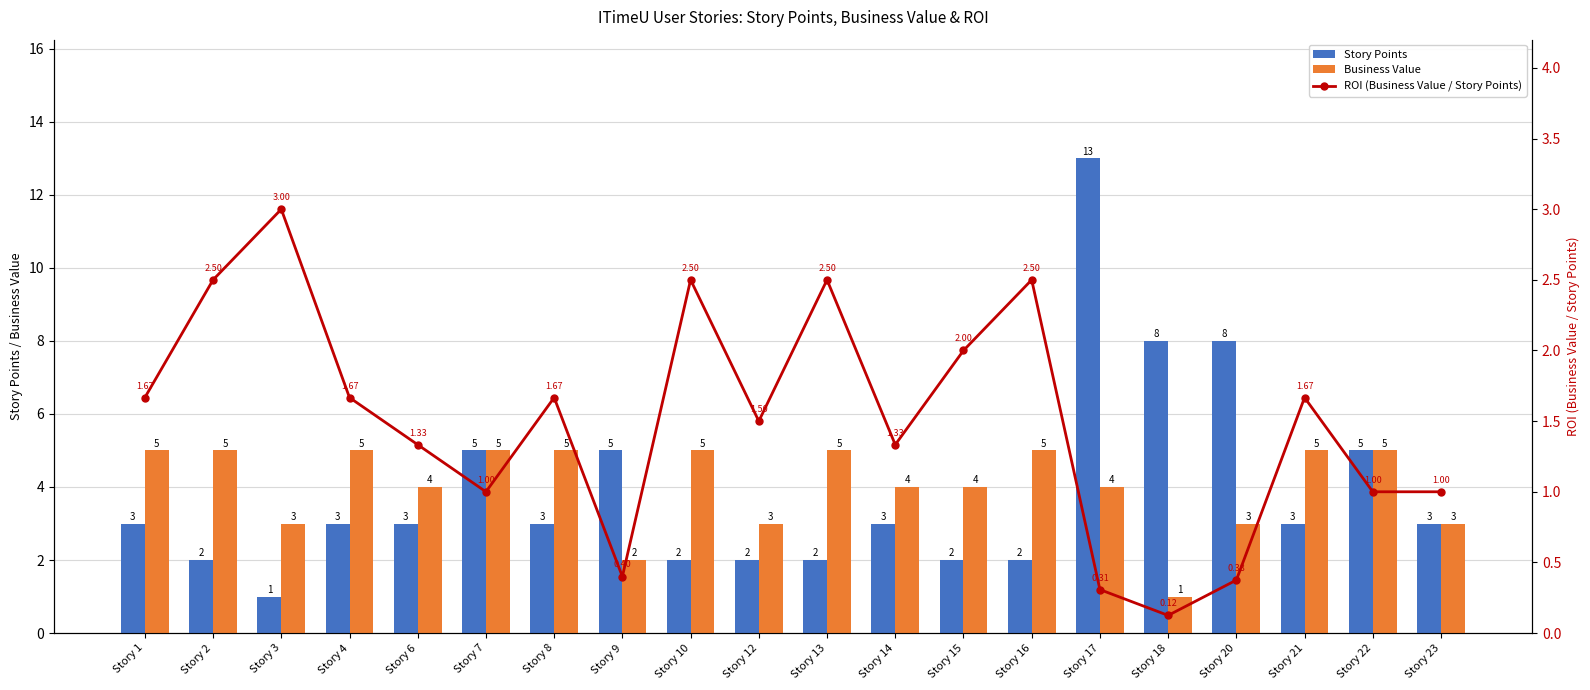

True or false: Story Points has a value of 0.2 at Story 3.

False